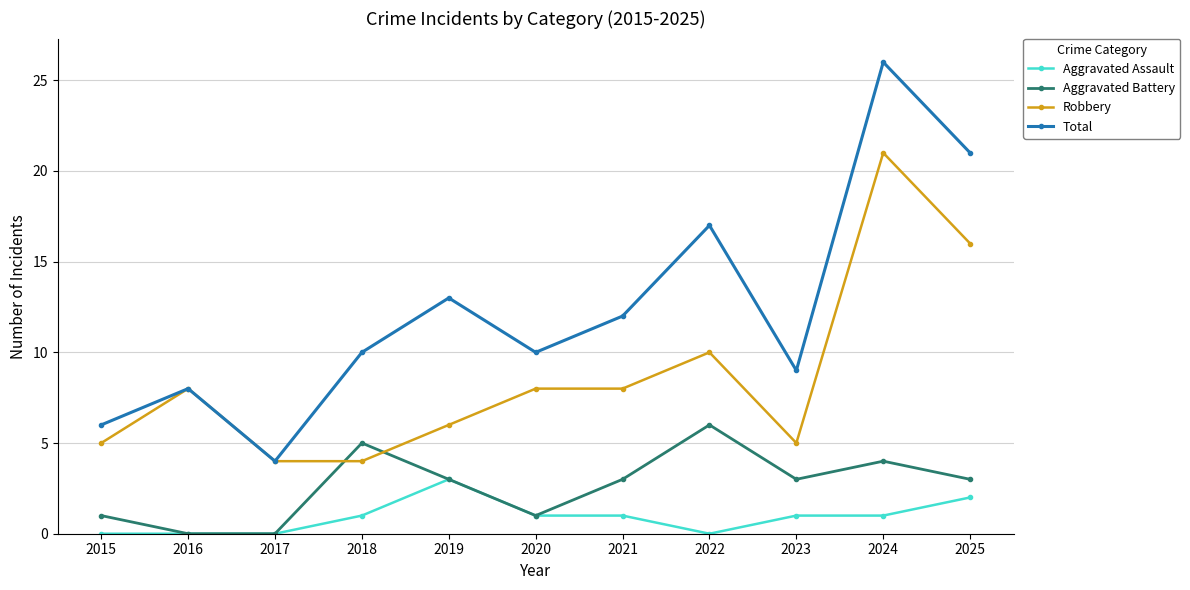

What is the total value across all series at 2020?

20